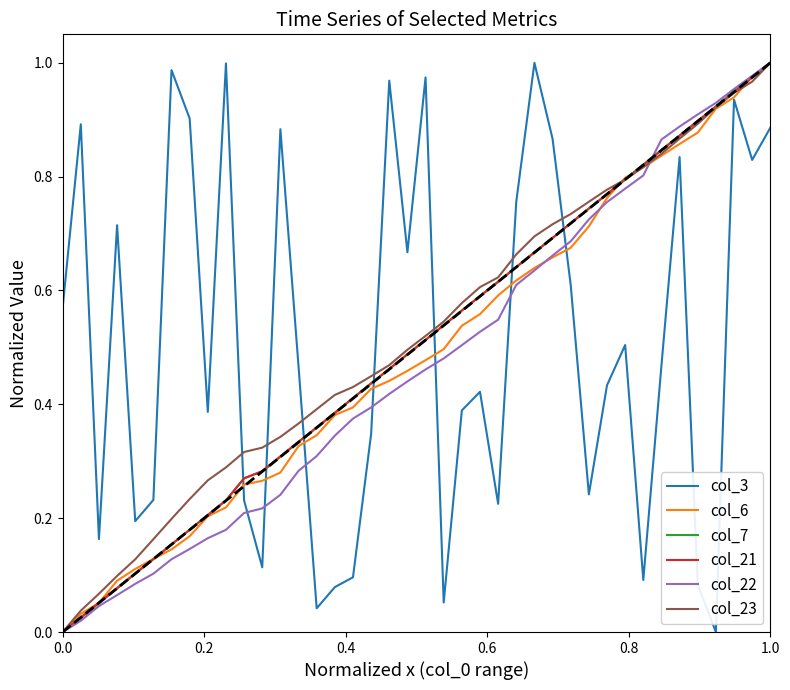

Reading right to left, what are all the values shown in this chart?

col_3: 0.9	0.8	0.9	0.0	0.1	0.8	0.5	0.1	0.5	0.4	0.2	0.6	0.9	1.0	0.8	0.2	0.4	0.4	0.1	1.0	0.7	1.0	0.3	0.1	0.1	0.0	0.5	0.9	0.1	0.2	1.0	0.4	0.9	1.0	0.2	0.2	0.7	0.2	0.9	0.6
col_6: 1.0	1.0	0.9	0.9	0.9	0.9	0.8	0.8	0.8	0.8	0.7	0.7	0.7	0.6	0.6	0.6	0.6	0.5	0.5	0.5	0.5	0.4	0.4	0.4	0.4	0.3	0.3	0.3	0.3	0.3	0.2	0.2	0.2	0.1	0.1	0.1	0.1	0.1	0.0	0.0
col_7: 1.0	1.0	0.9	0.9	0.9	0.9	0.8	0.8	0.8	0.8	0.7	0.7	0.7	0.7	0.6	0.6	0.6	0.6	0.5	0.5	0.5	0.5	0.4	0.4	0.4	0.4	0.3	0.3	0.3	0.3	0.2	0.2	0.2	0.2	0.1	0.1	0.1	0.1	0.0	0.0
col_21: 1.0	1.0	0.9	0.9	0.9	0.9	0.8	0.8	0.8	0.8	0.7	0.7	0.7	0.7	0.6	0.6	0.6	0.6	0.5	0.5	0.5	0.5	0.4	0.4	0.4	0.4	0.3	0.3	0.3	0.3	0.2	0.2	0.2	0.2	0.1	0.1	0.1	0.1	0.0	0.0
col_22: 1.0	1.0	1.0	0.9	0.9	0.9	0.9	0.8	0.8	0.8	0.7	0.7	0.7	0.6	0.6	0.5	0.5	0.5	0.5	0.5	0.4	0.4	0.4	0.4	0.3	0.3	0.3	0.2	0.2	0.2	0.2	0.2	0.1	0.1	0.1	0.1	0.1	0.0	0.0	0.0
col_23: 1.0	1.0	0.9	0.9	0.9	0.9	0.8	0.8	0.8	0.8	0.8	0.7	0.7	0.7	0.7	0.6	0.6	0.6	0.5	0.5	0.5	0.5	0.4	0.4	0.4	0.4	0.4	0.3	0.3	0.3	0.3	0.3	0.2	0.2	0.2	0.1	0.1	0.1	0.0	0.0